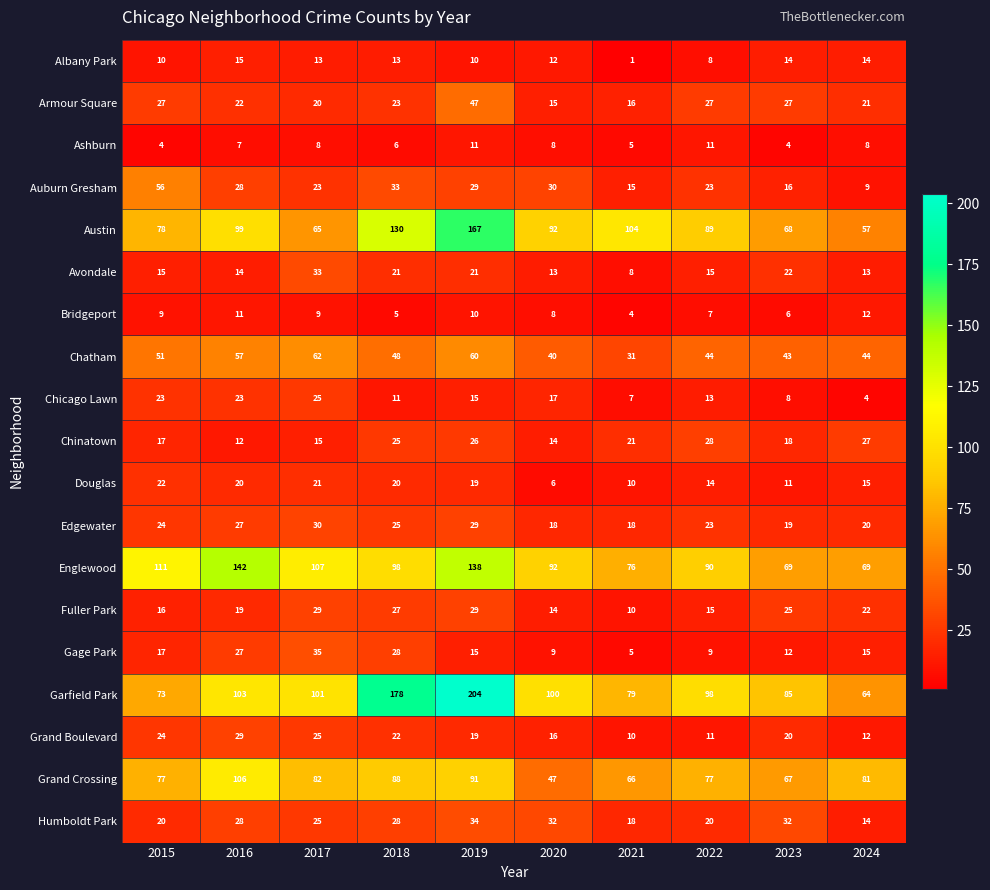

Which category has the lowest value across all series?

2021